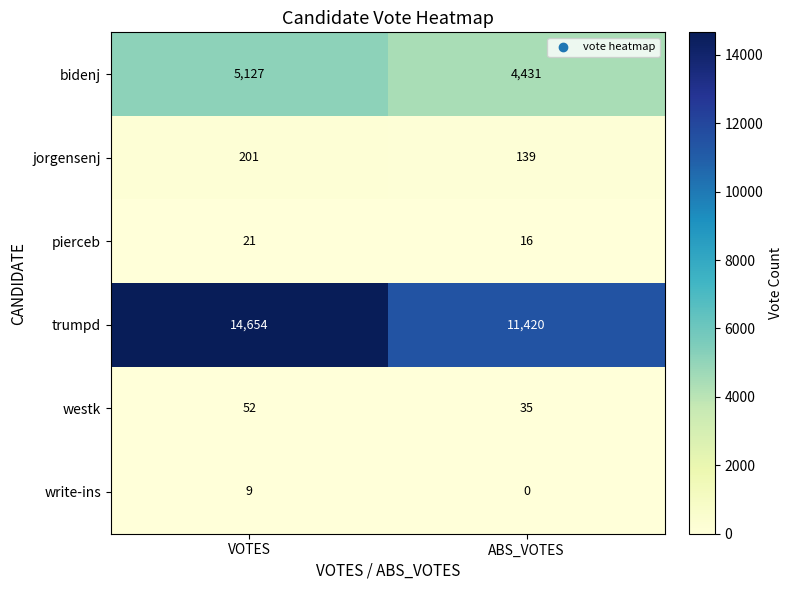

What is the average value of the jorgensenj series?

170